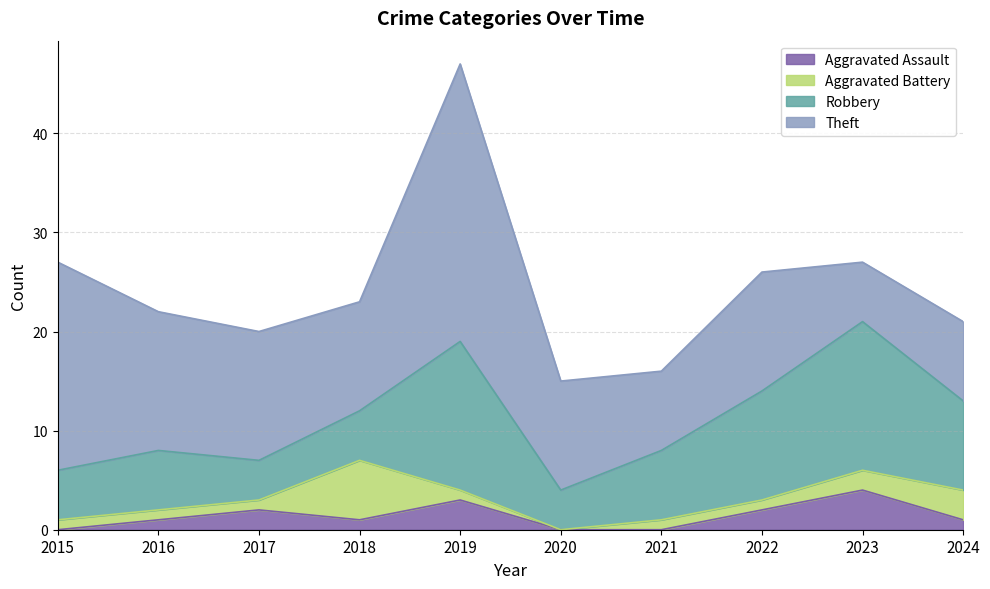

True or false: Aggravated Battery and Theft cross at least once.

False